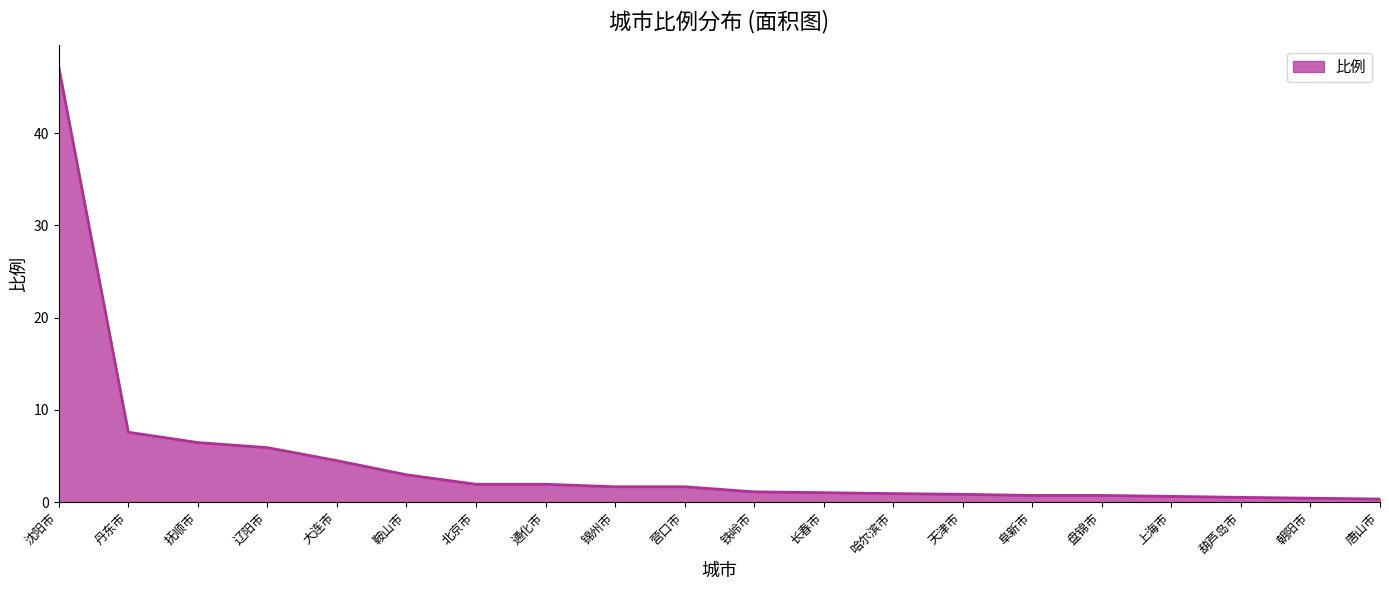

The value at 上海市 is 0.6. True or false?

True